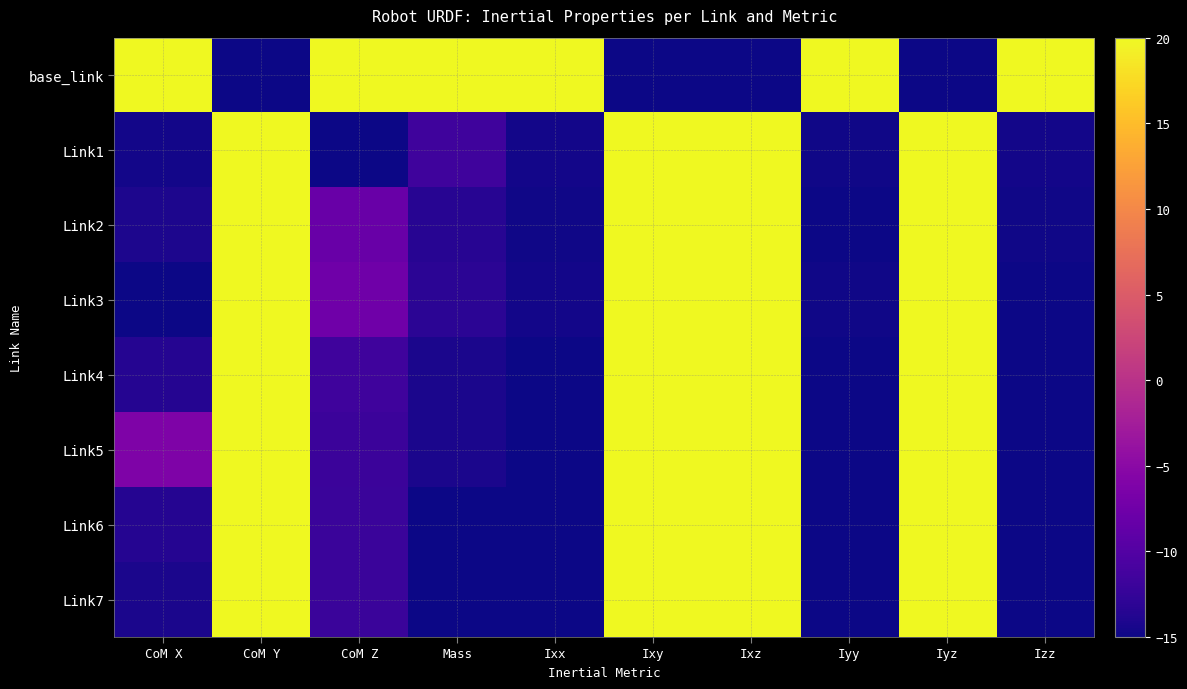

What is the maximum value shown in the chart?

25.0